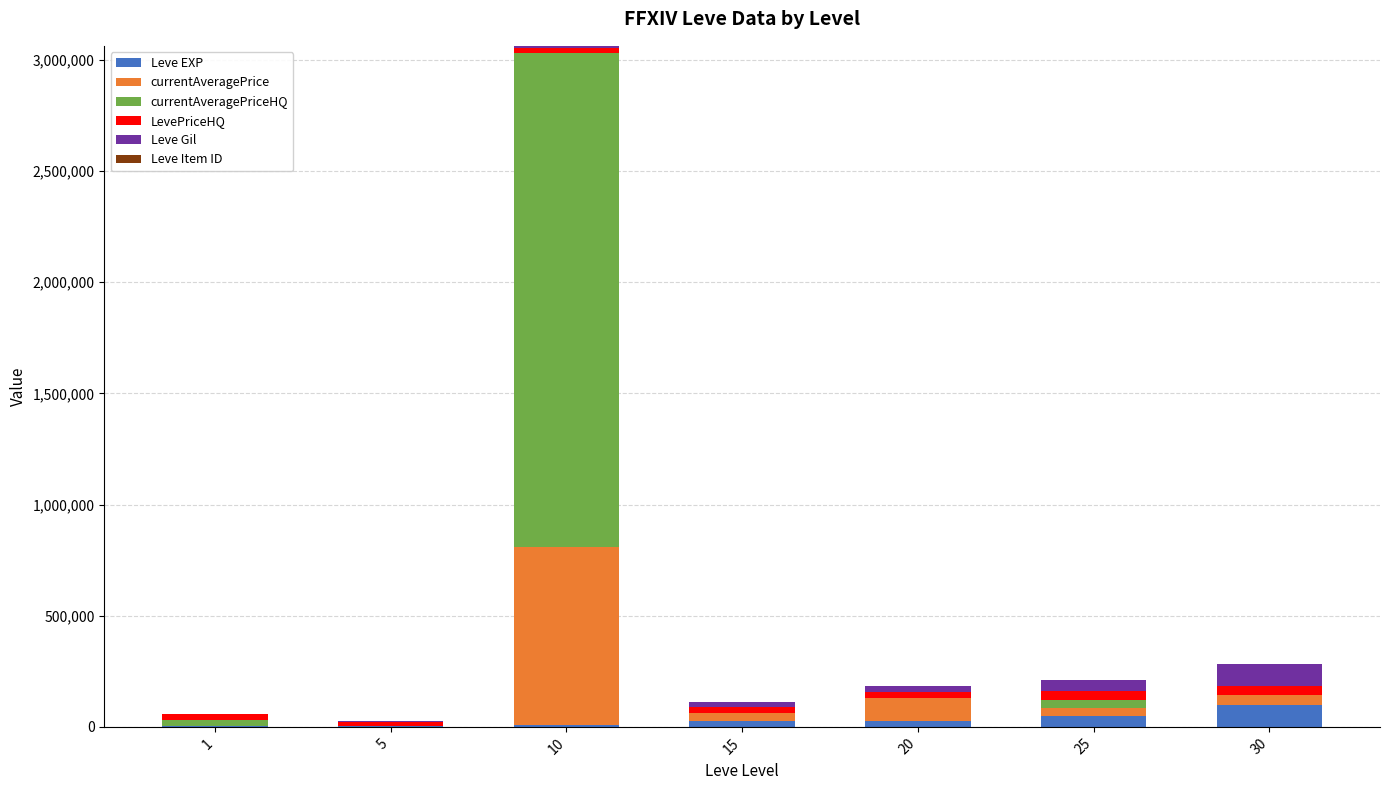

At which category is the sum across all series the highest?

10